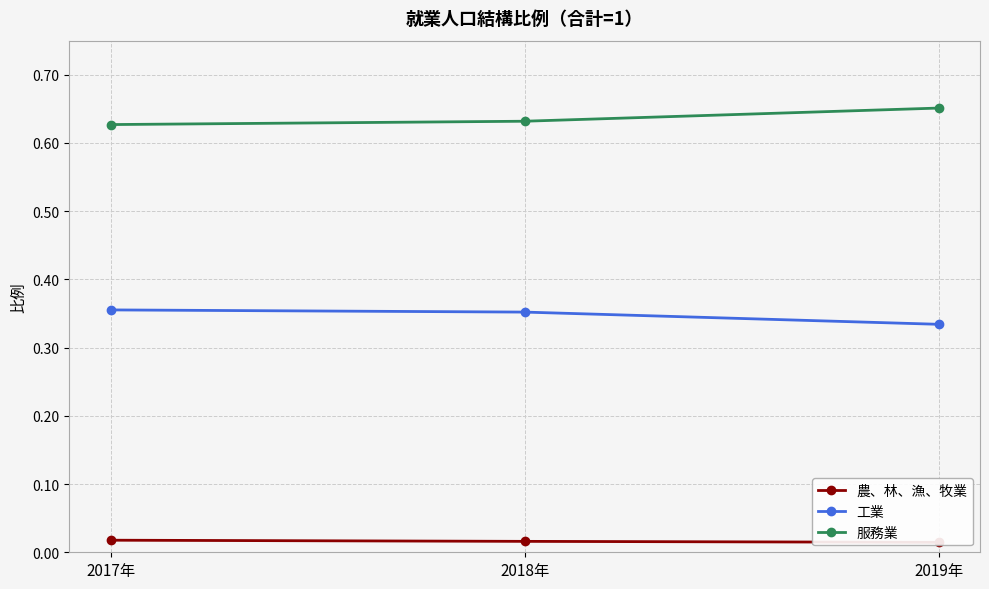

Which series changed the most between 2018年 and 2019年?

服務業